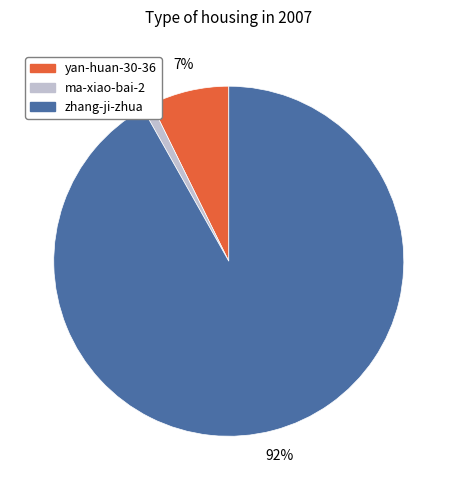

What percentage is the yan-huan-30-36 slice, to the nearest percent?

7%